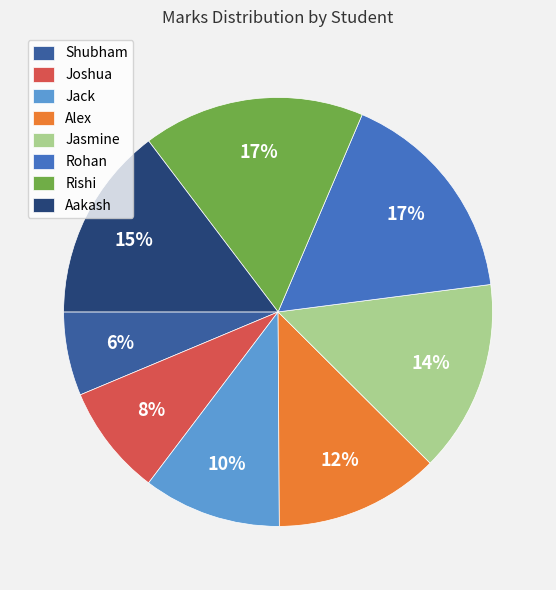

Is it true that Rohan is 17% of the pie?

True